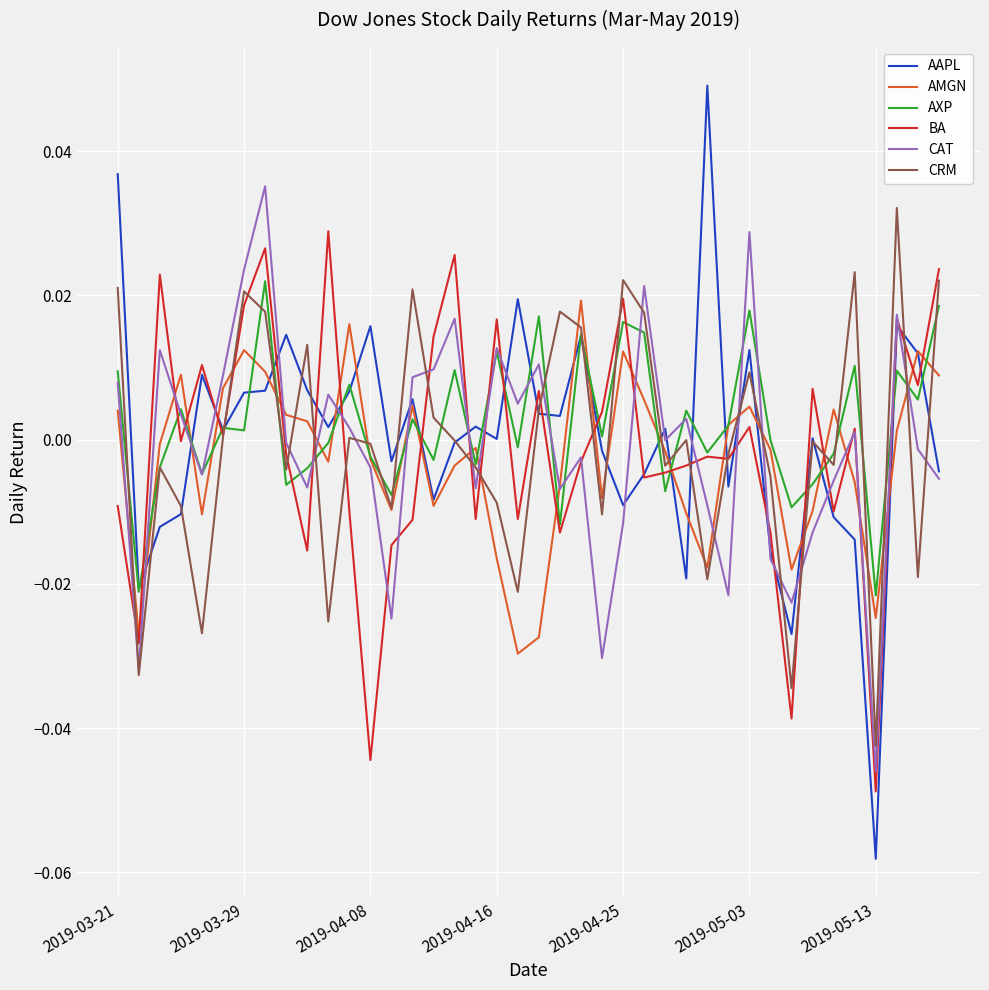

Which series has the largest range (max minus min)?

AAPL